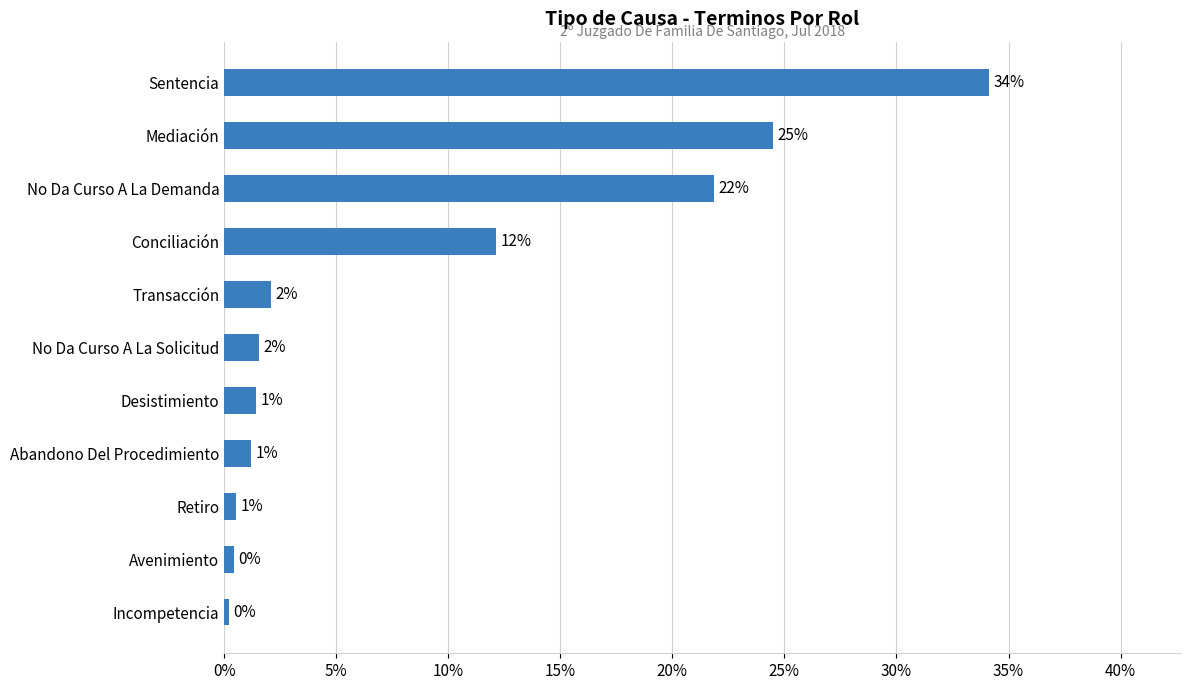

How many categories are shown in the chart?

11